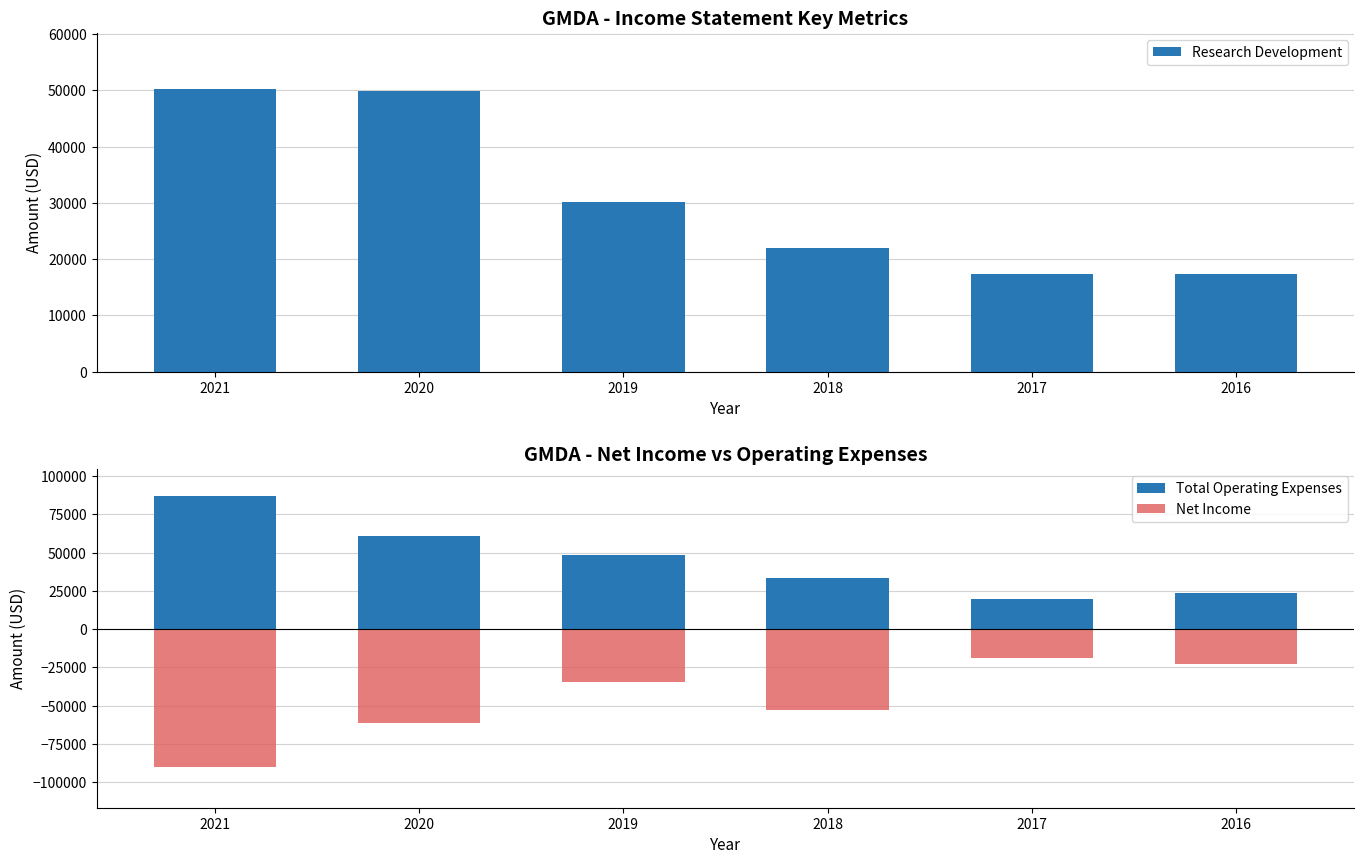

What is the difference between the Total Operating Expenses values at 2016 and 2017?

4200